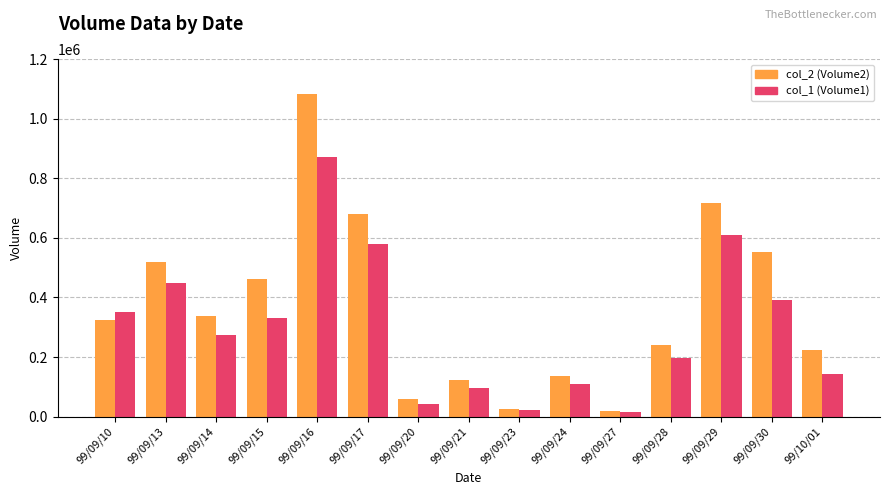

List the series in order of their overall mean, highest first.

col_2 (Volume2), col_1 (Volume1)